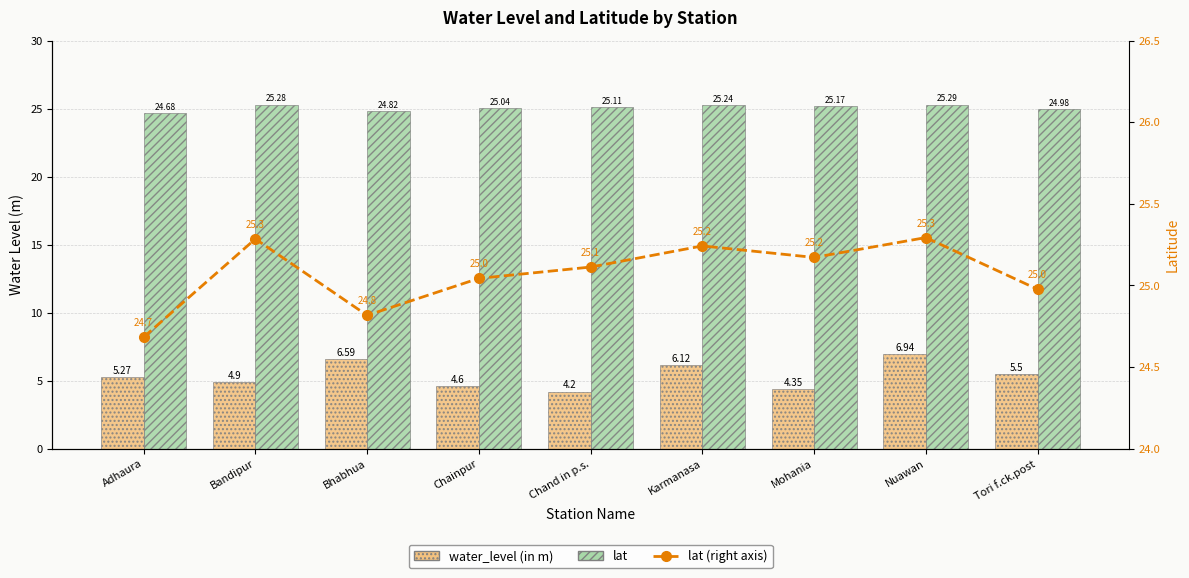

Which series has the largest range (max minus min)?

water_level (in m)